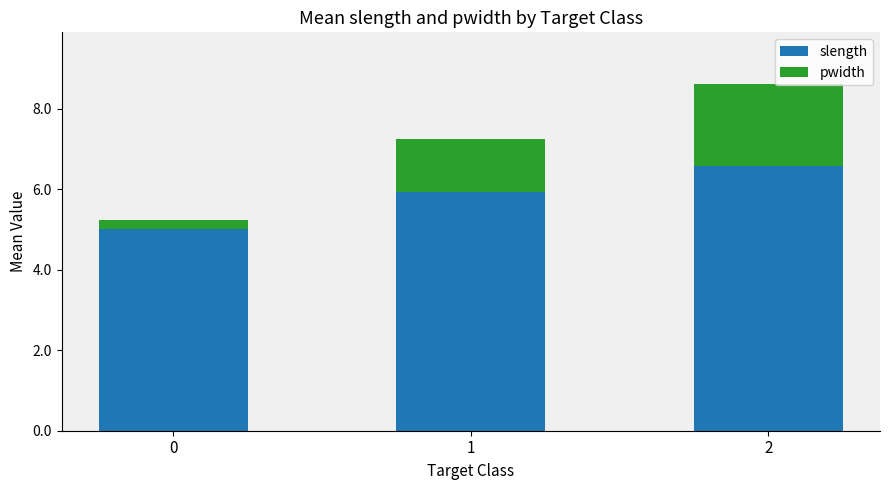

Count the number of categories in the chart.

3